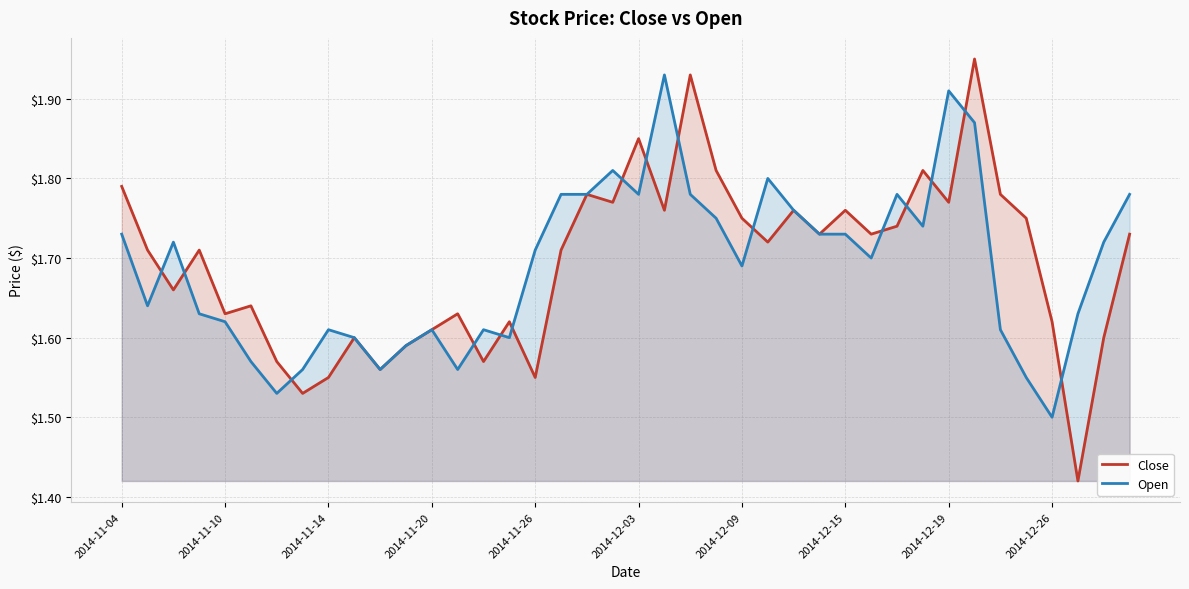

What is the greatest value displayed?

1.9